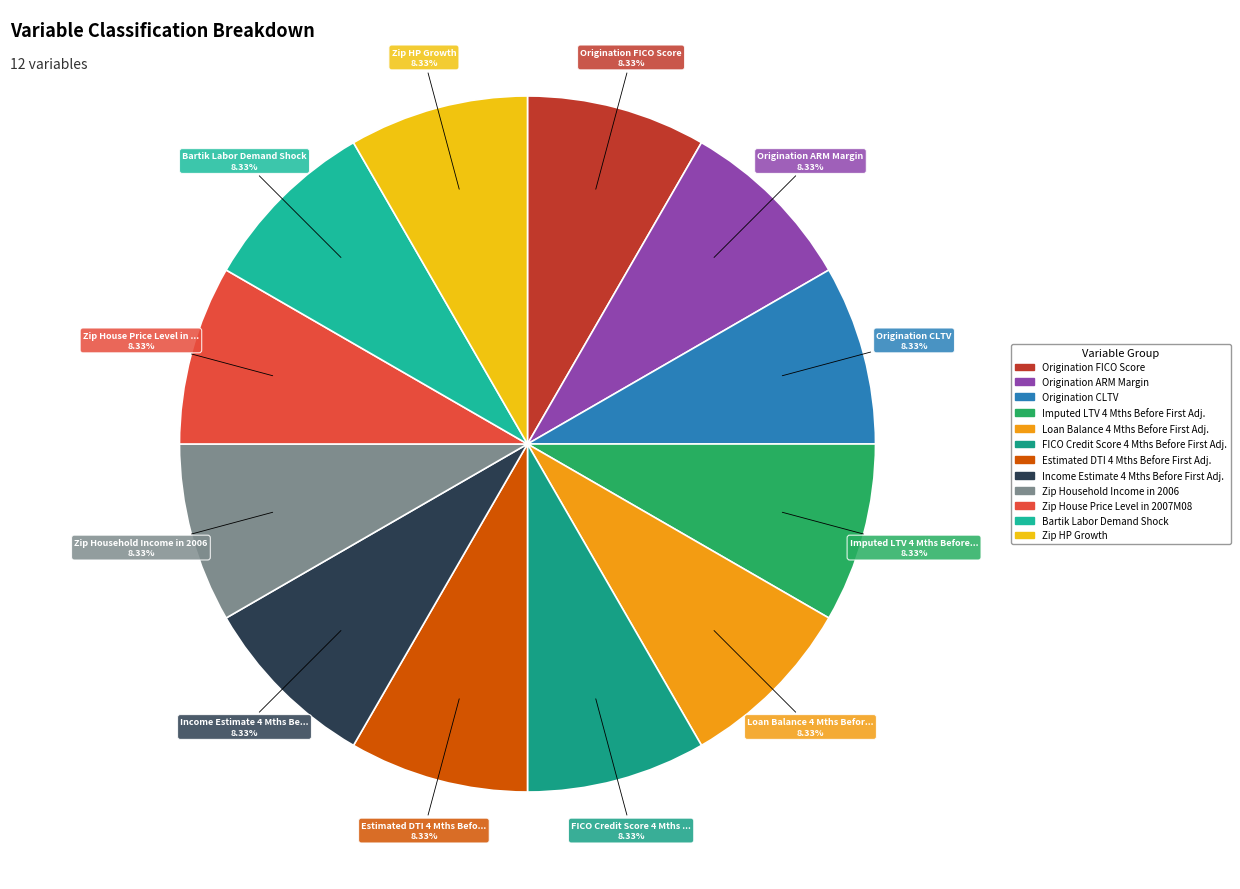

To the nearest percent, what is the difference between the largest and smallest slice percentages?

0%